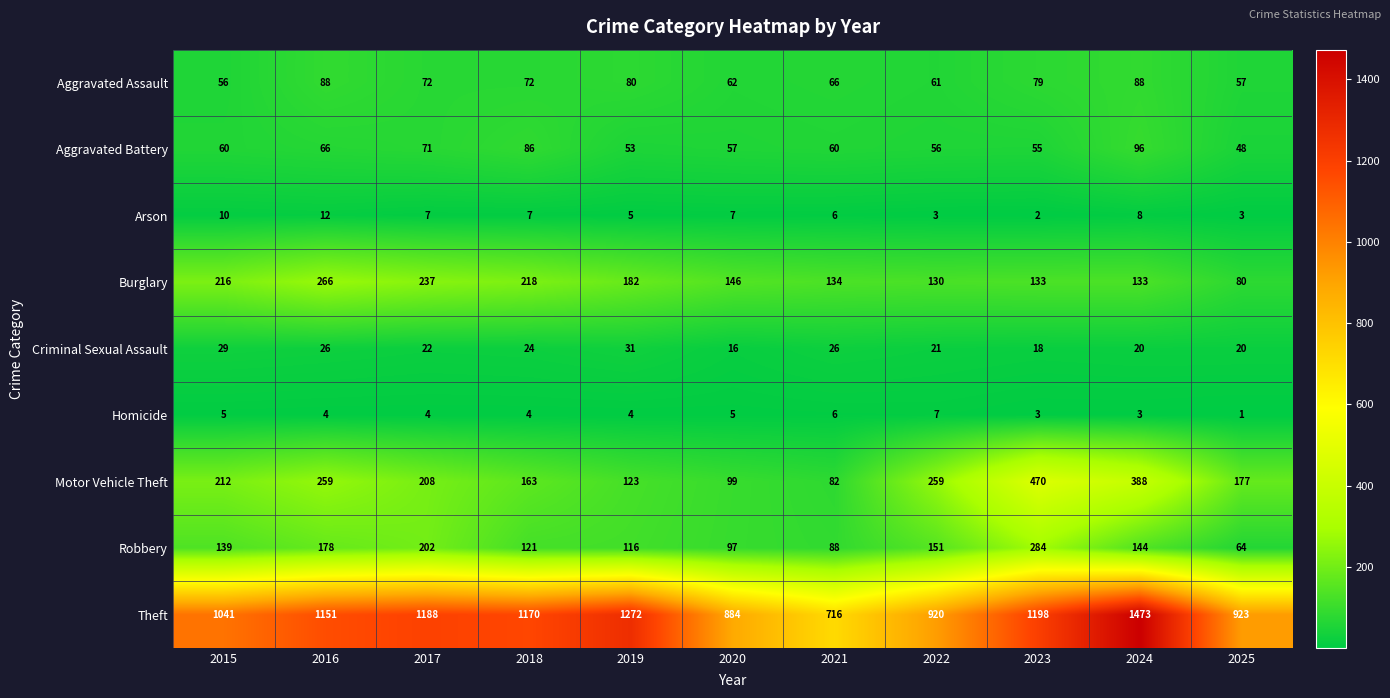

At which category does the chart reach its peak across all series?

2024